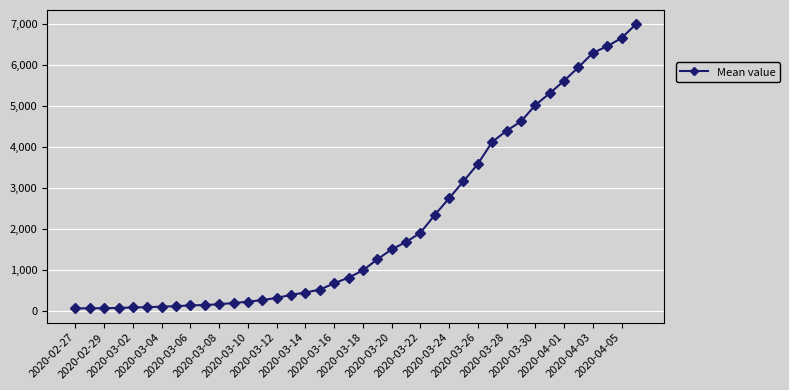

What is the greatest value displayed?

7003